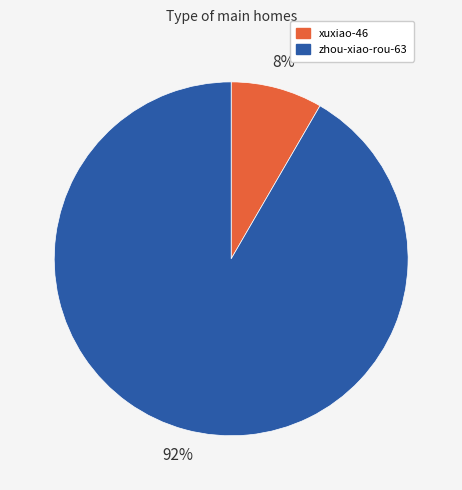

What is the majority slice?

zhou-xiao-rou-63